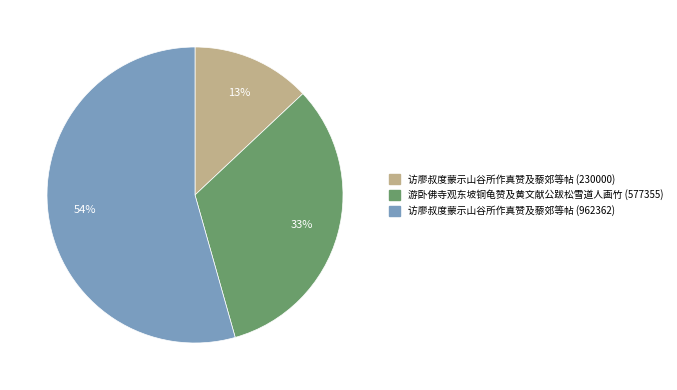

Do 游卧佛寺观东坡铜龟赞及黄文献公跋松雪道人画竹 (577355) and 访廖叔度蒙示山谷所作真赞及藜郊等帖 (962362) together represent more than half of the pie?

Yes